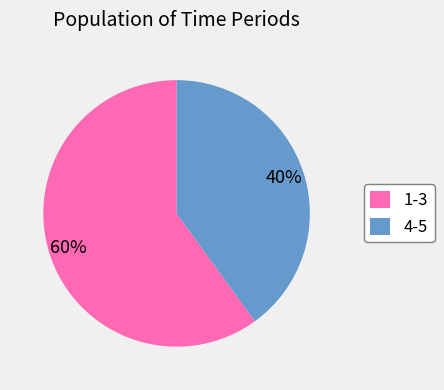

Which category has the smallest portion of the pie?

4-5